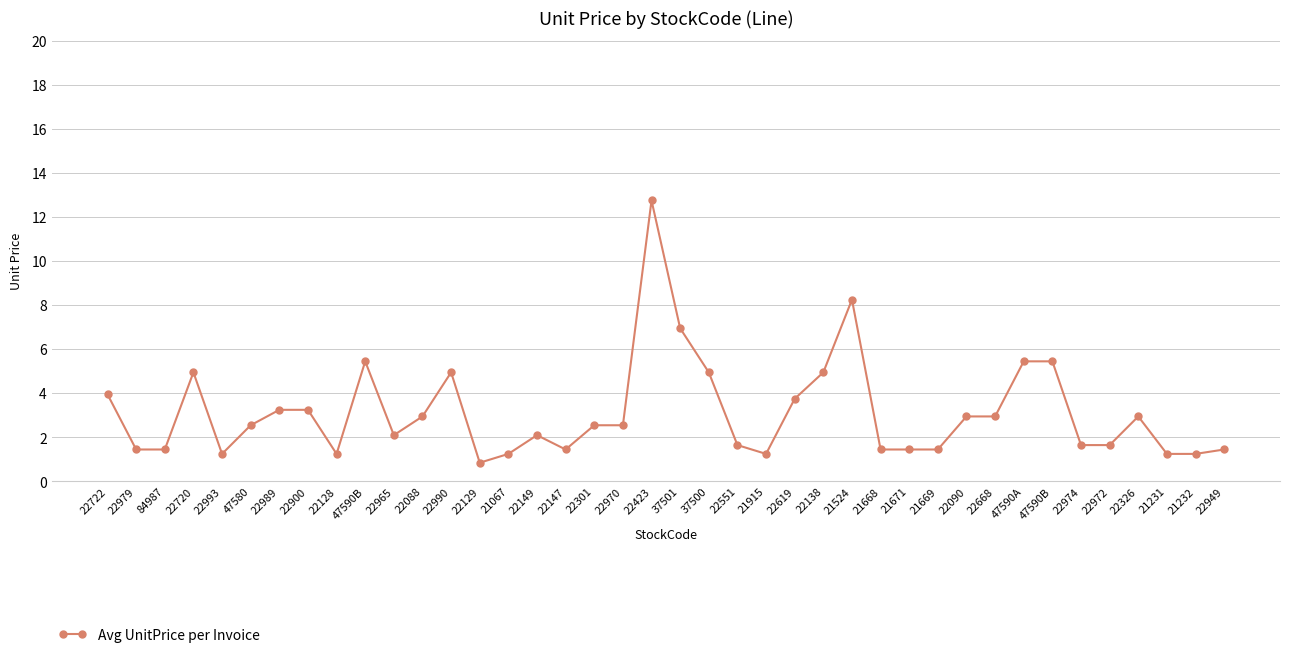

What is the difference between the values at 47590A and 22326?

2.5